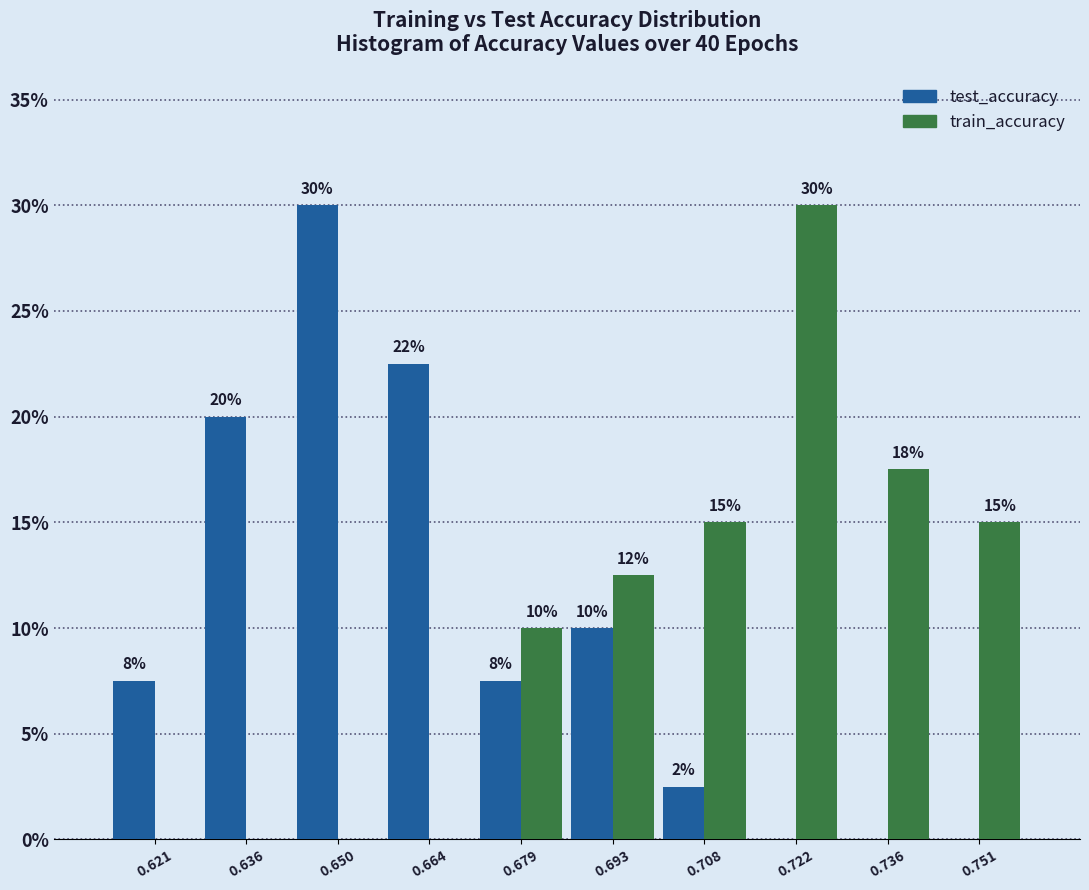

In the train_accuracy series, which range on the x-axis has the tallest bar?

0.714 to 0.730